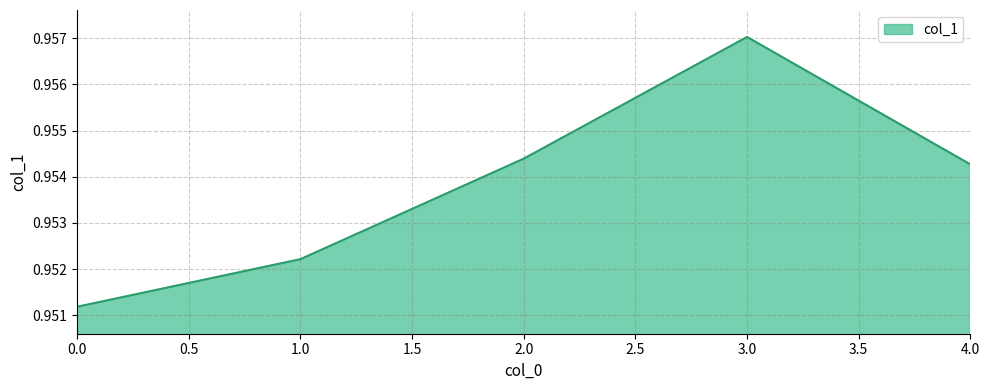

Rank the categories by value from lowest to highest.

0.0, 1.0, 4.0, 2.0, 3.0